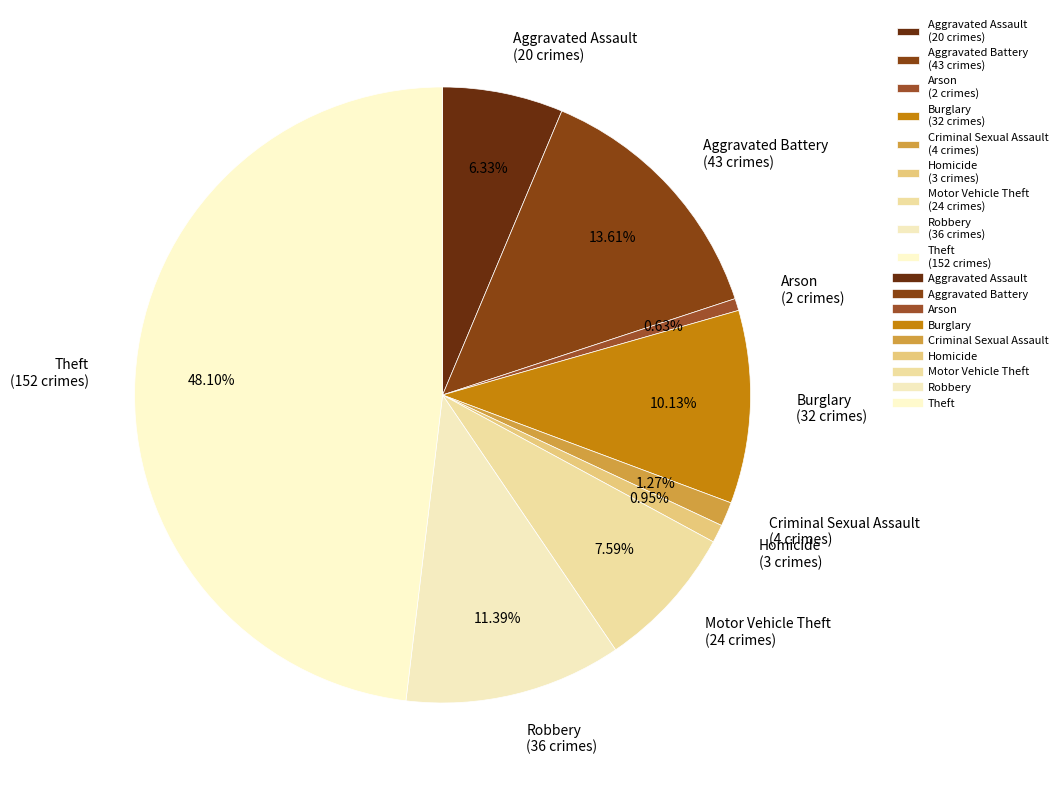

What percentage is the Criminal Sexual Assault slice, to the nearest percent?

1%